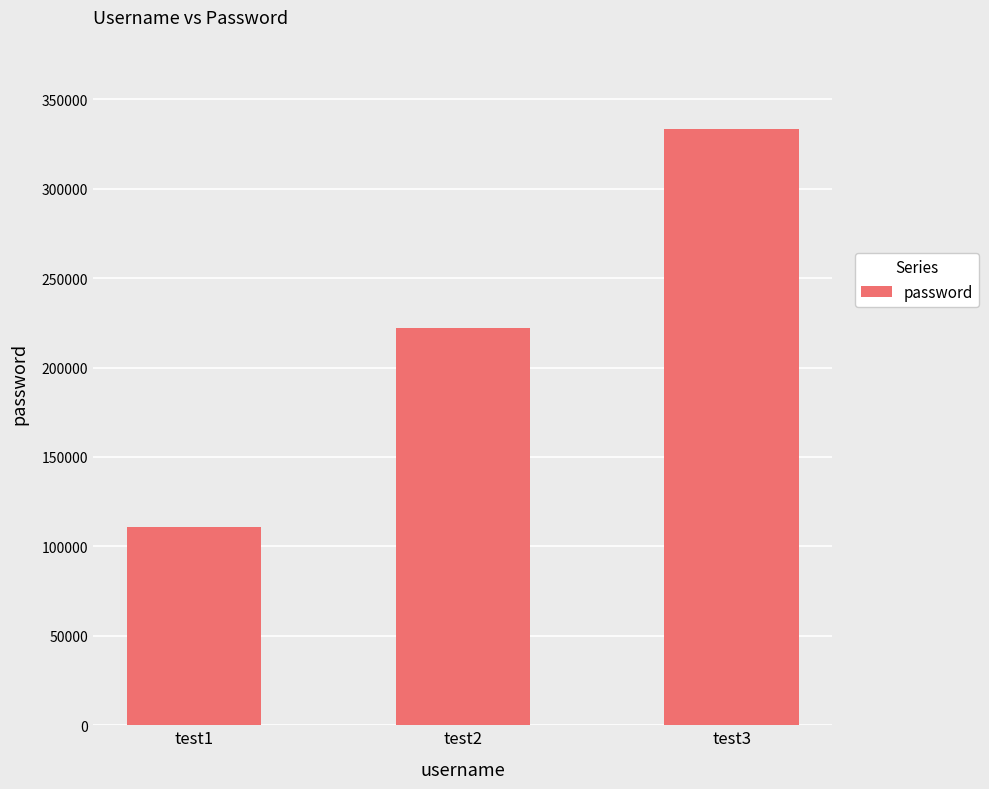

Reading left to right, list all the values displayed in this chart.

111111	222222	333333